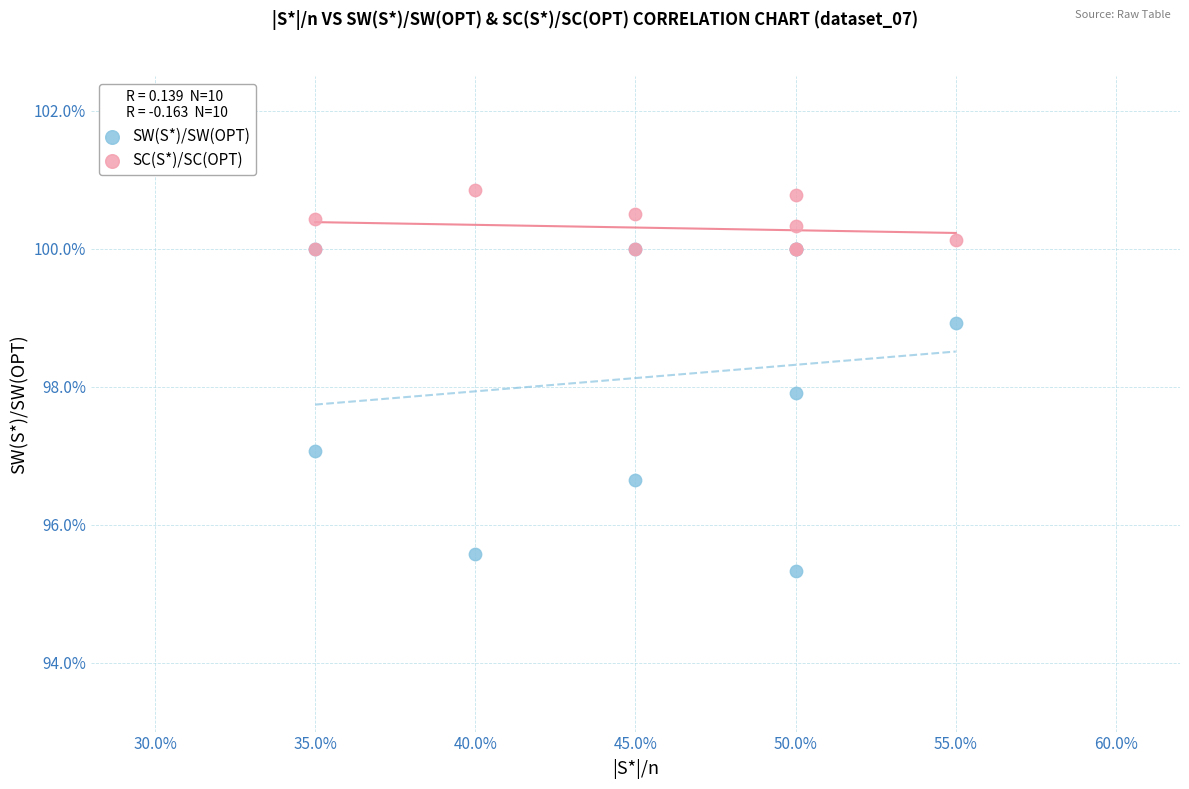

Which series has the largest Y range (max minus min)?

SW(S*)/SW(OPT)